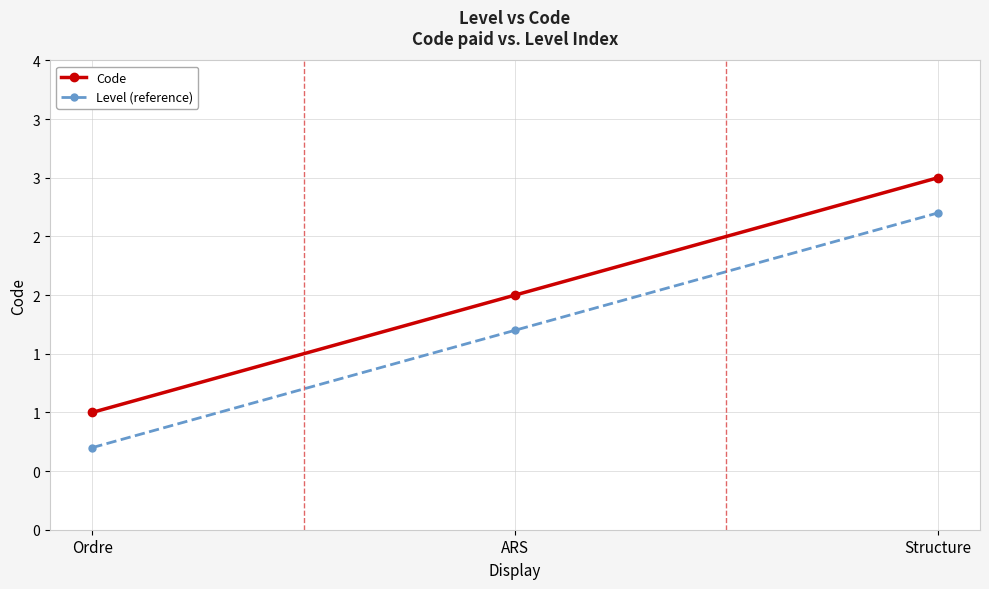

Is it true that Code equals 4.3 at Structure?

False